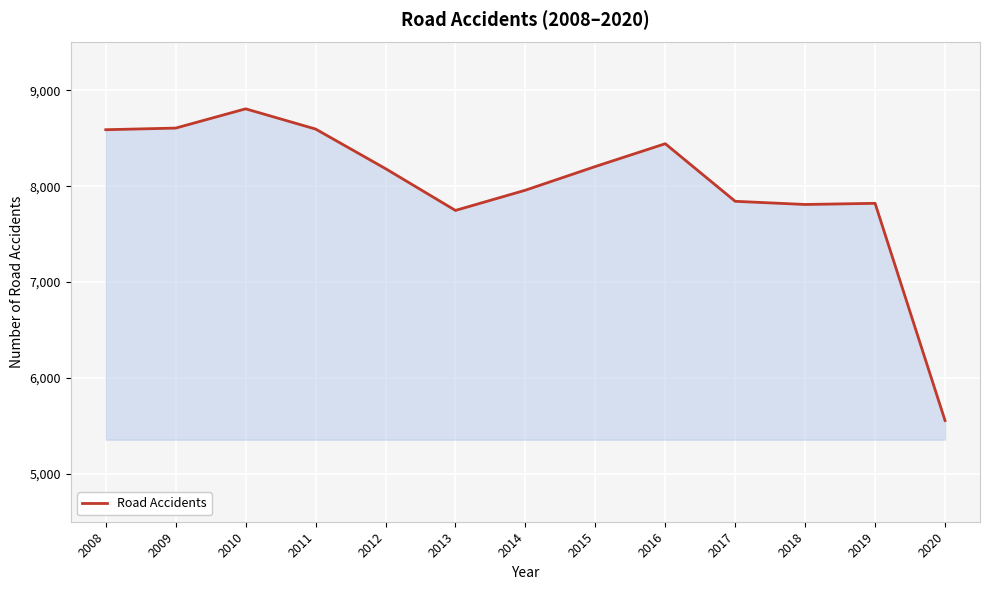

The value at 2014 is 1789. True or false?

False